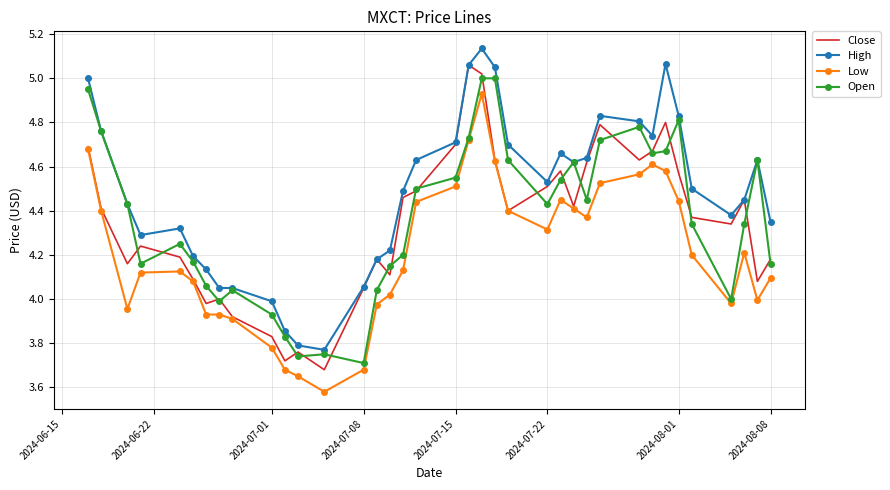

Which series has the largest total across all categories?

High